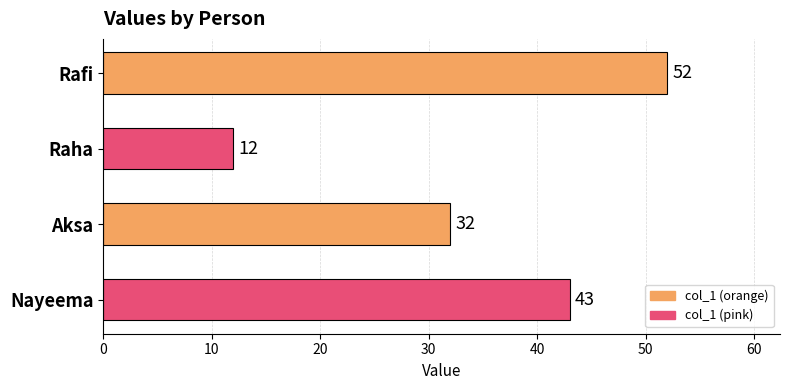

The chart shows a value of 80 at Rafi. True or false?

False